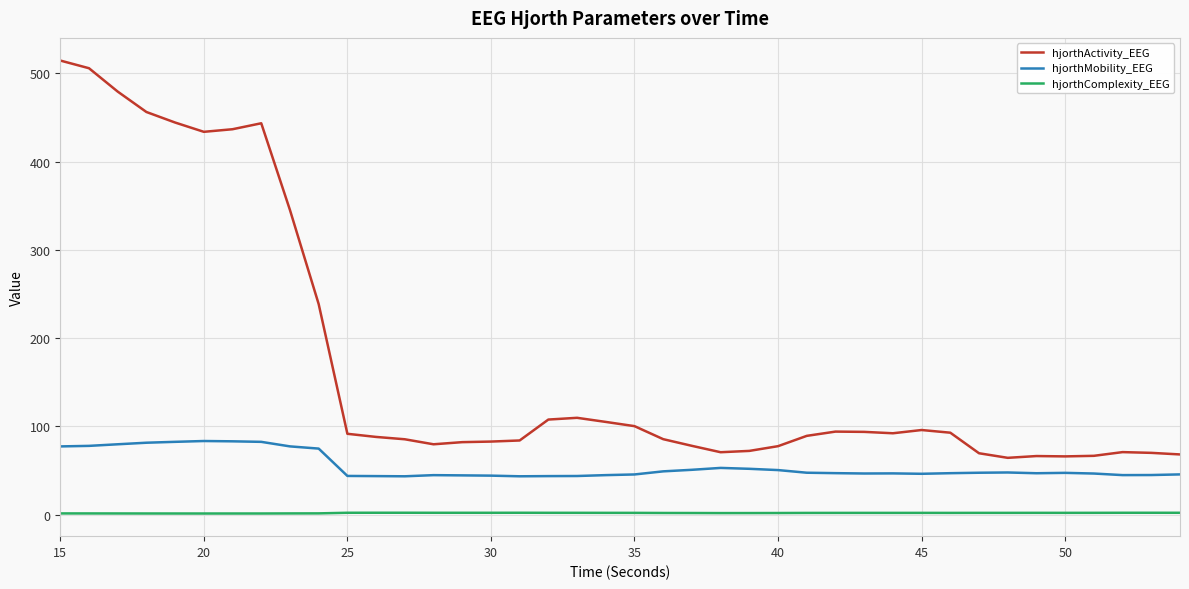

Which series has the widest spread of values?

hjorthActivity_EEG